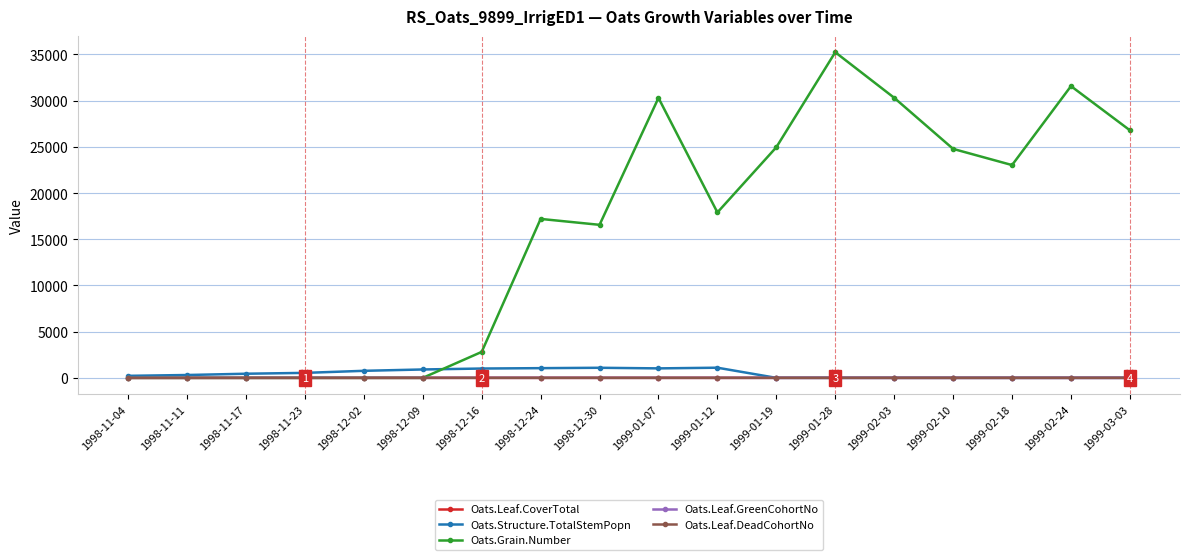

The value of Oats.Grain.Number at 1999-01-12 is 17904.8. True or false?

True